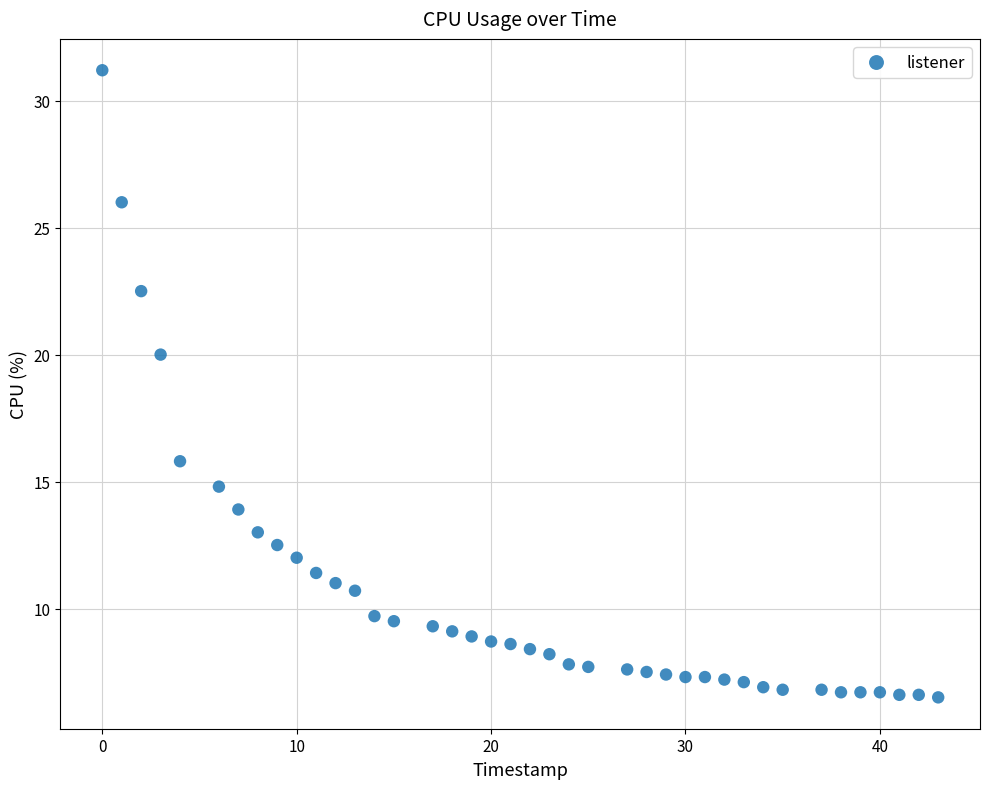

What is the range of X values (max minus min)?

43.0